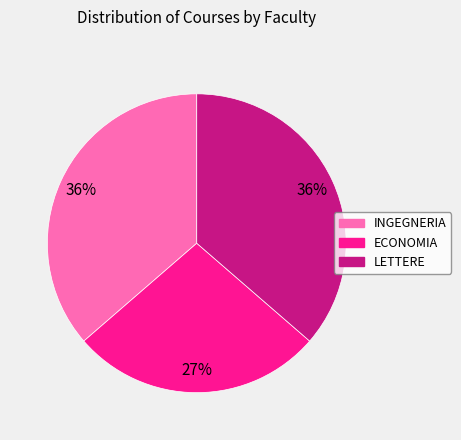

What is the smallest slice in the pie chart?

ECONOMIA